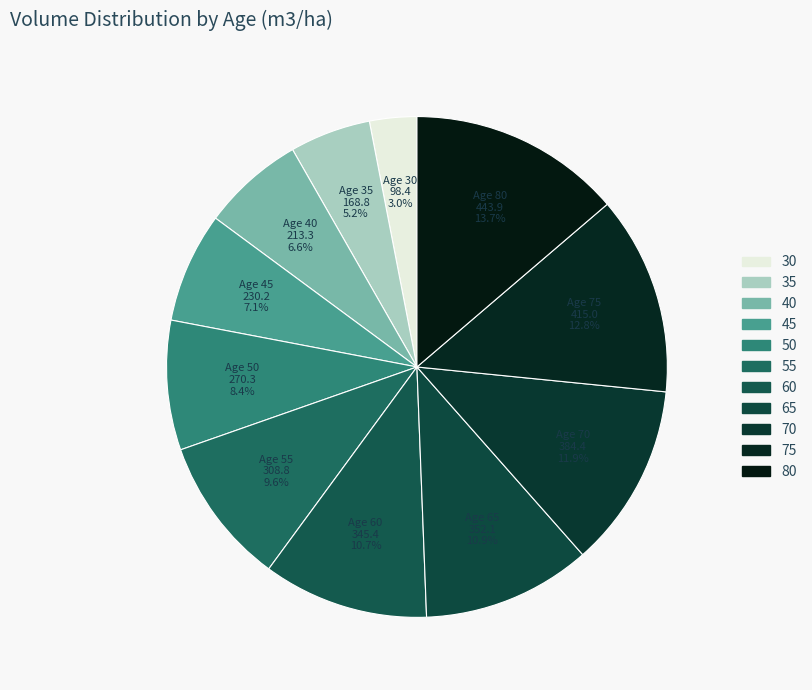

To the nearest percent, what is the difference between the 65 and 35 slice percentages?

6%